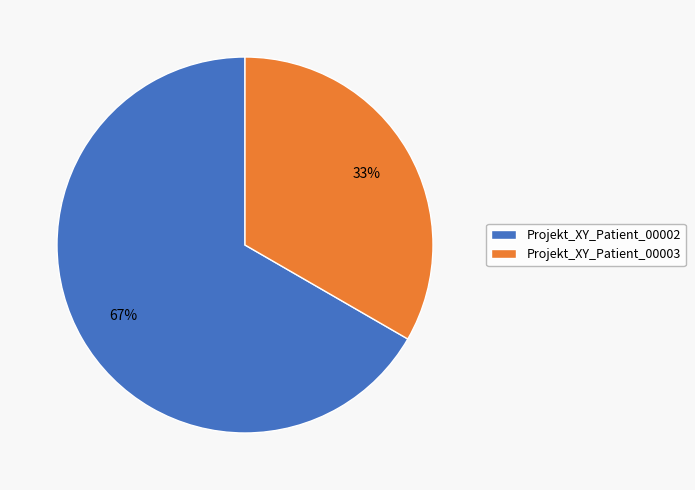

To the nearest percent, what portion does Projekt_XY_Patient_00002 represent?

67%